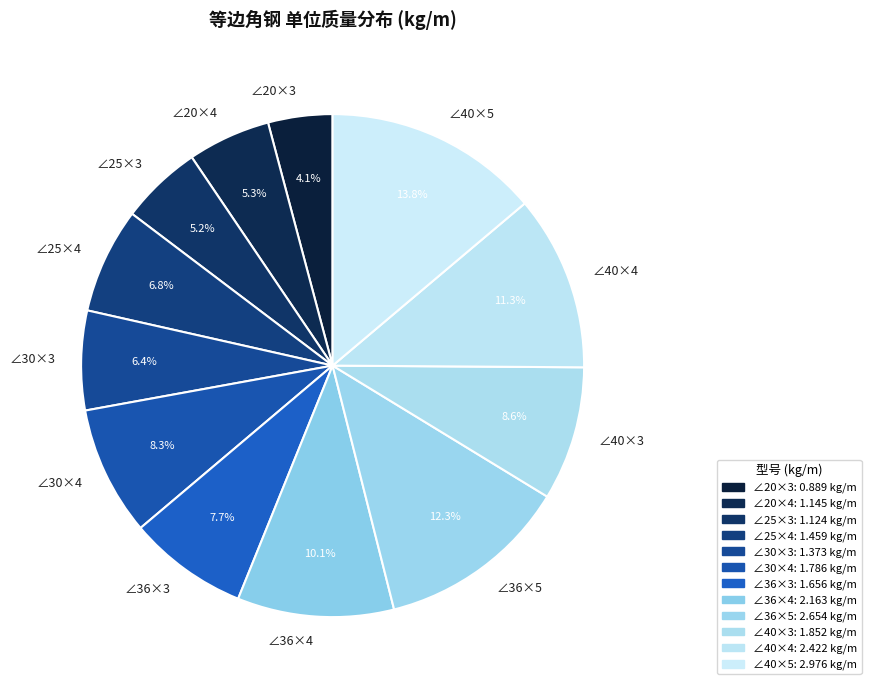

Is it true that ∠40×4 is 23% of the pie?

False